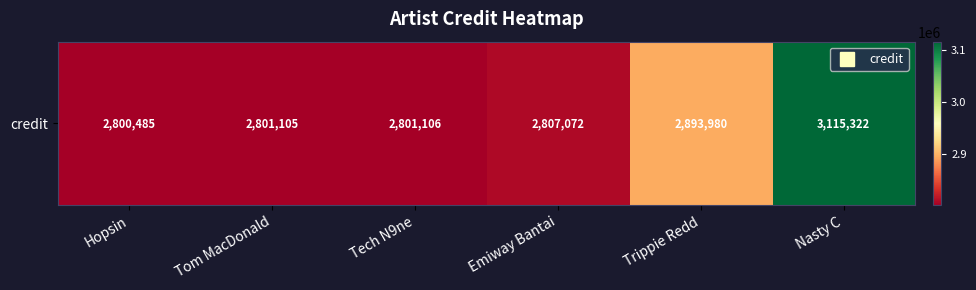

List the labels in order of value, largest first.

Nasty C, Trippie Redd, Emiway Bantai, Tech N9ne, Tom MacDonald, Hopsin